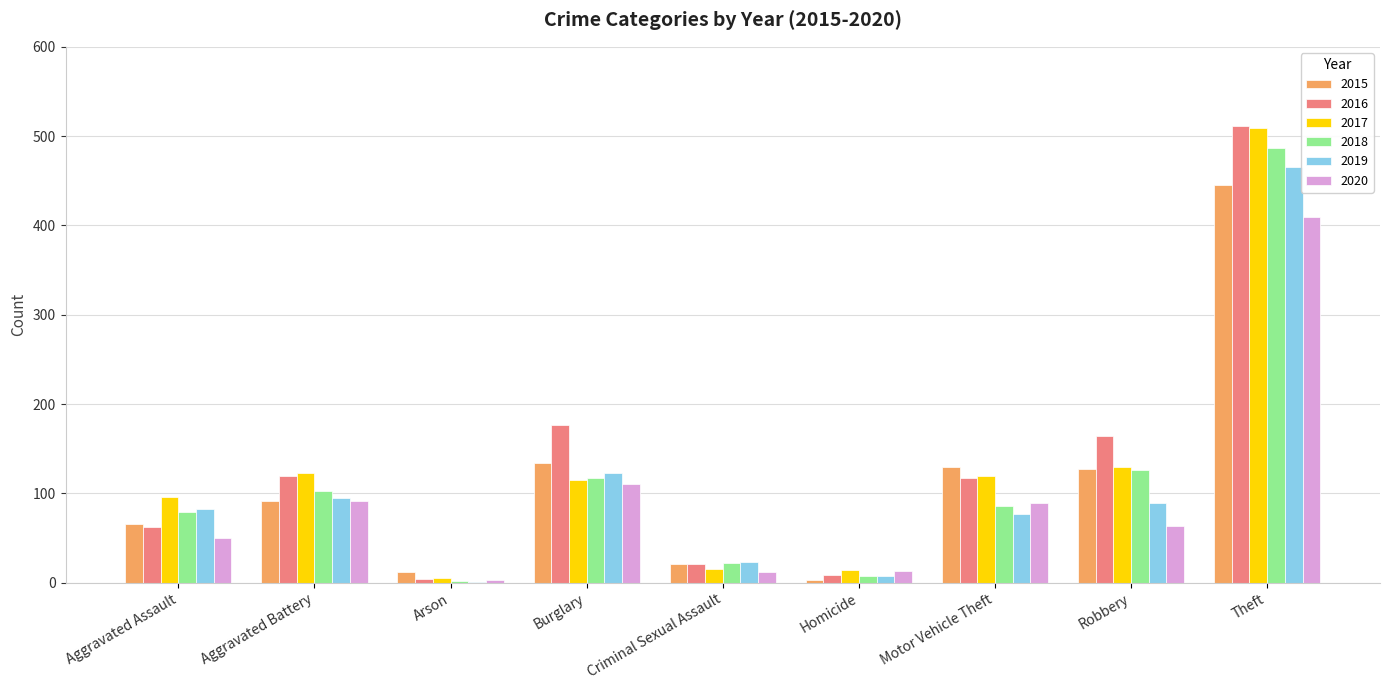

What is the sum of all 2017 values?

1126